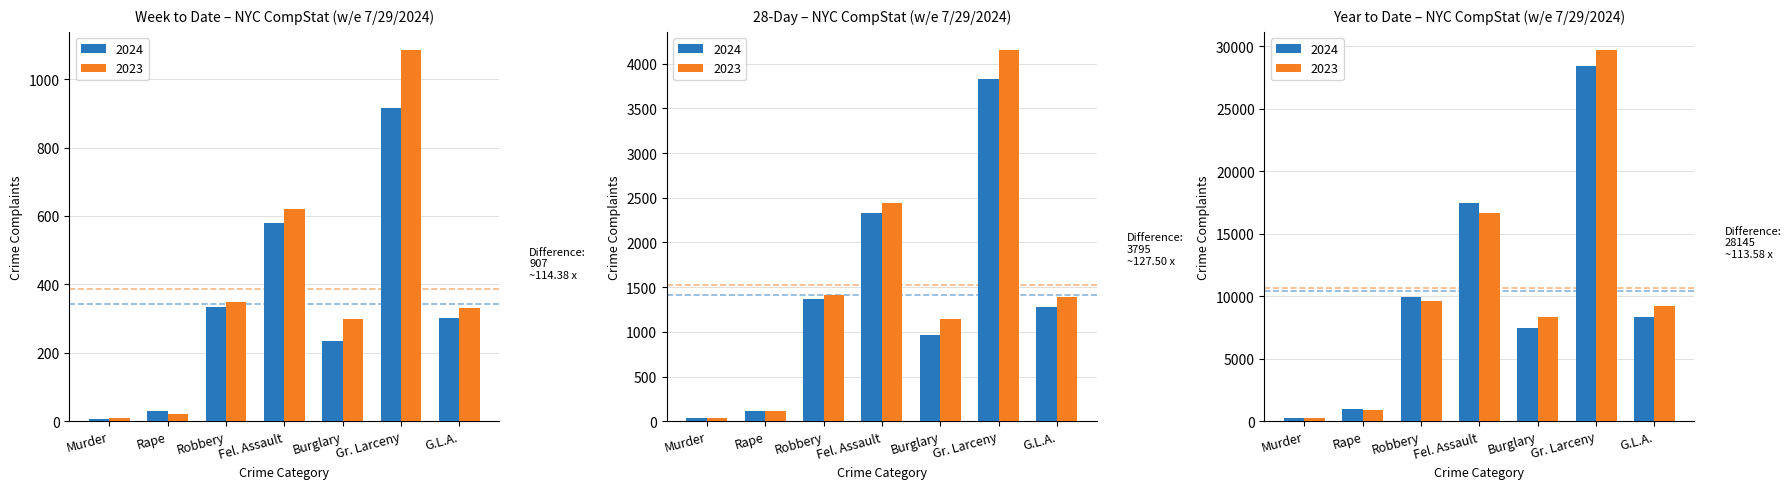

What is the label of the 2nd bar from the left?

Rape